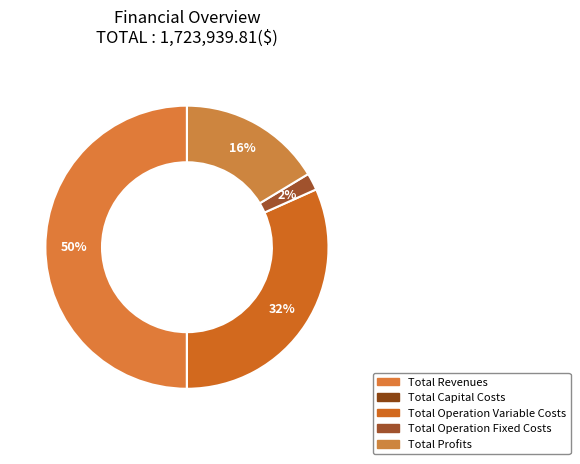

To the nearest percent, what is the combined percentage of Total Revenues and Total Operation Variable Costs?

82%